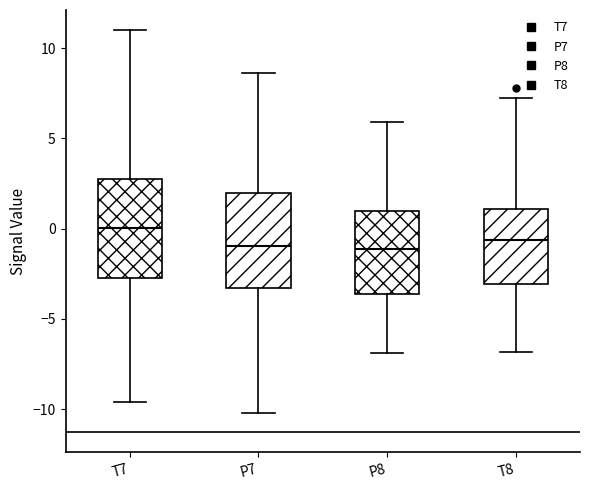

Reading left to right, read every box against the y-axis: the position of its median line, the range the box covers, and the ends of its whiskers. The values are not printed on the chart, so give them approximately, as read against the axis.

T7: median 0.0, box -2.5 to 3.0, whiskers -9.5 to 11.0
P7: median -1.0, box -3.5 to 2.0, whiskers -10.0 to 8.5
P8: median -1.0, box -3.5 to 1.0, whiskers -7.0 to 6.0
T8: median -0.5, box -3.0 to 1.0, whiskers -7.0 to 7.0